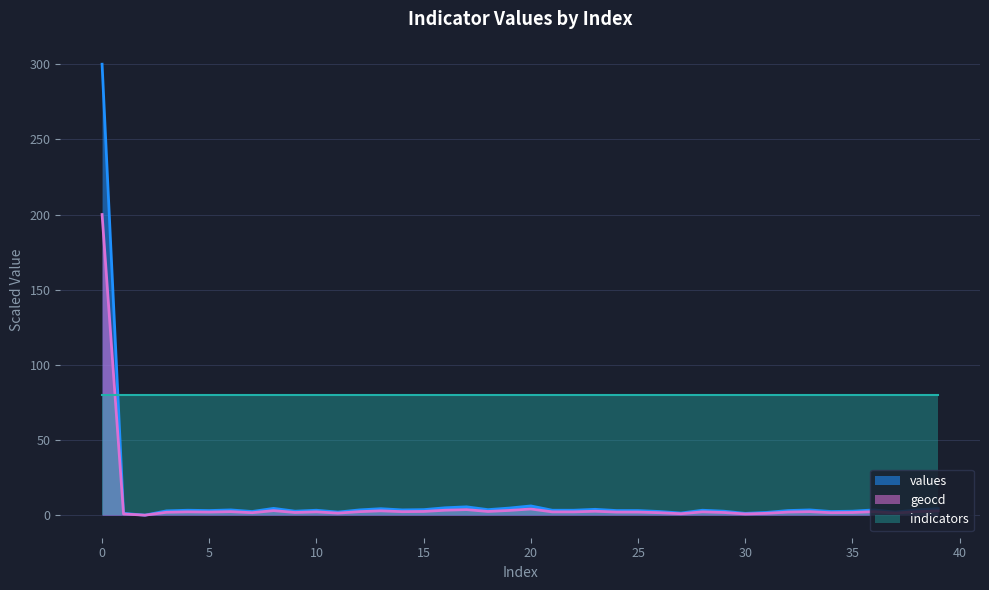

Which series has the largest total across all categories?

indicators